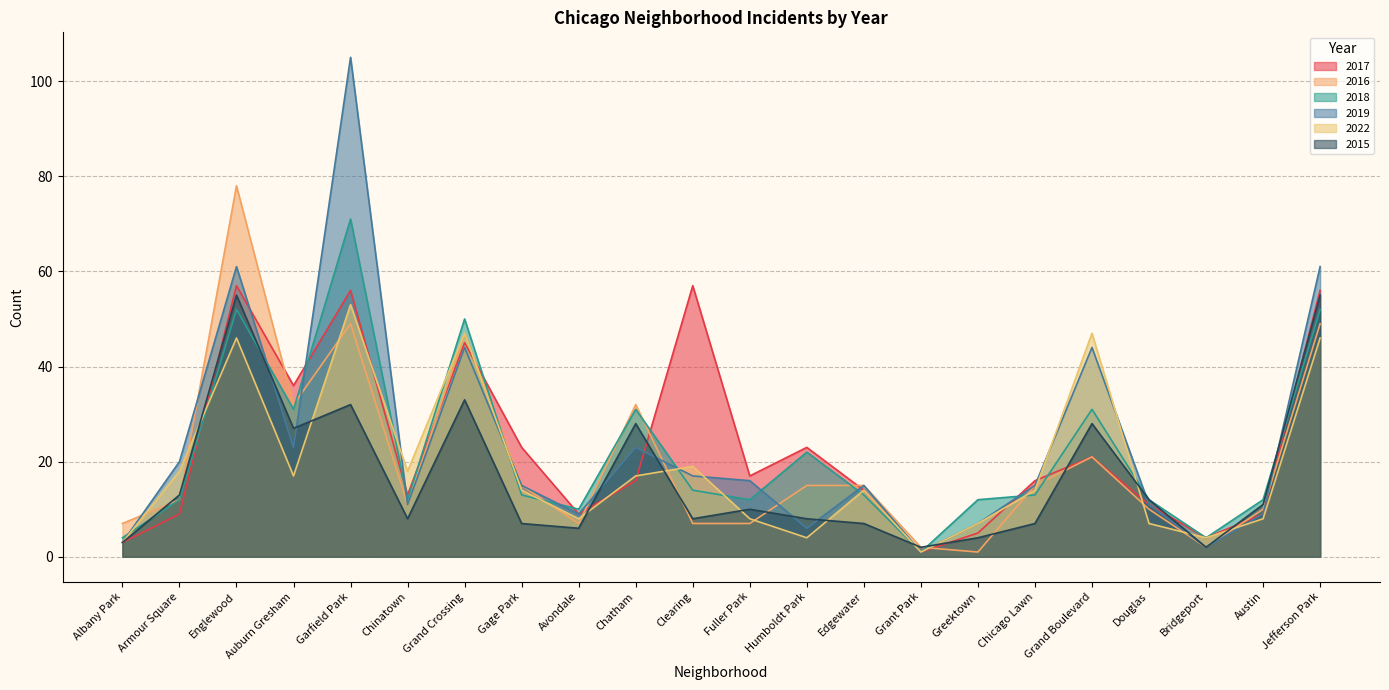

How many times do 2016 and 2015 cross each other?

6